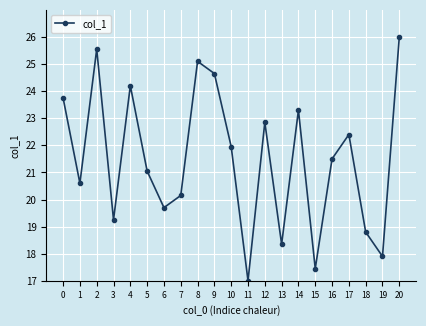

At which category does the chart reach its minimum across all series?

11